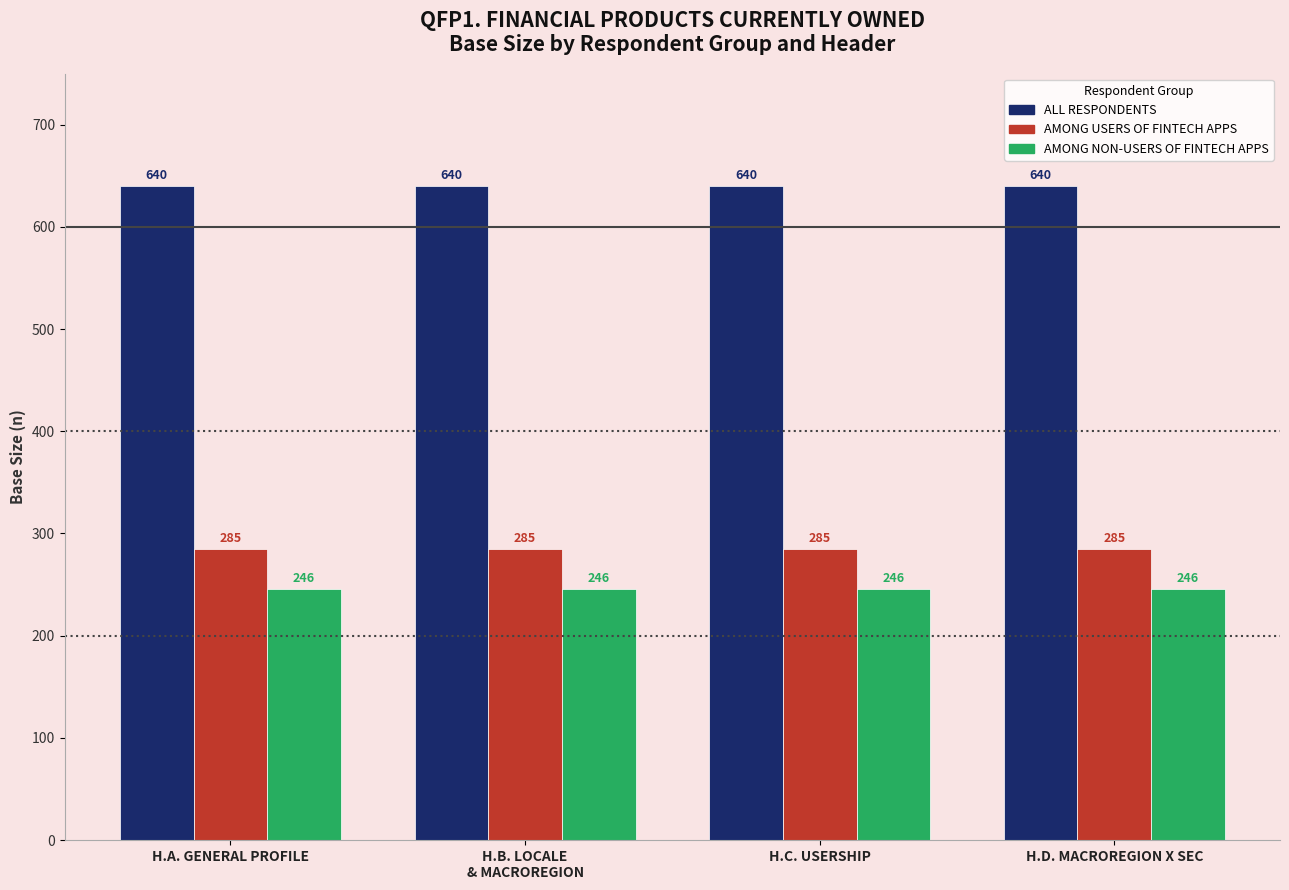

What is the value of the ALL RESPONDENTS bar at the 3rd from the left?

640